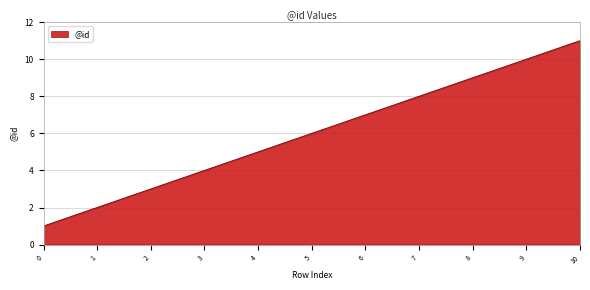

Which label corresponds to the largest value in the chart?

10